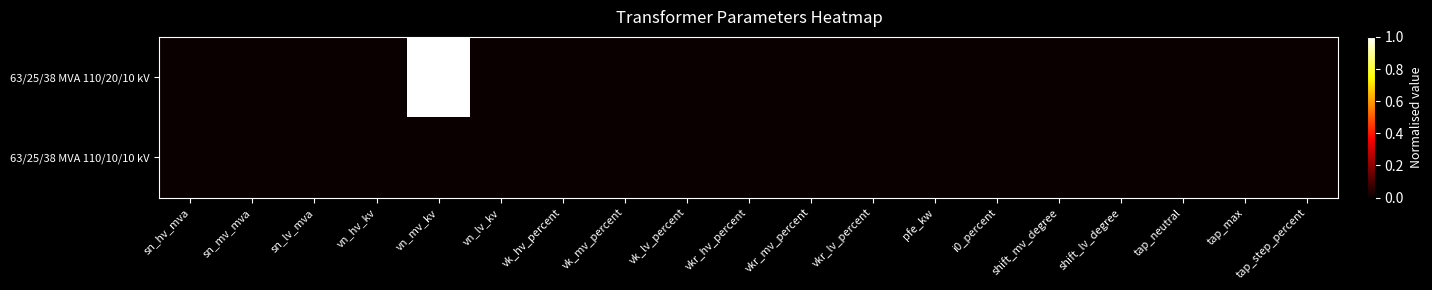

At how many categories does at least one series exceed 0?

1